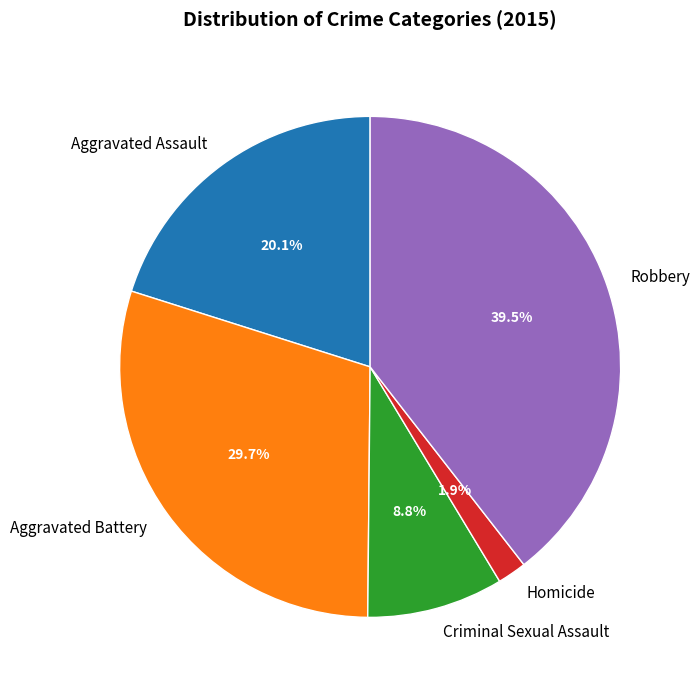

What percentage is the Criminal Sexual Assault slice, to the nearest percent?

9%